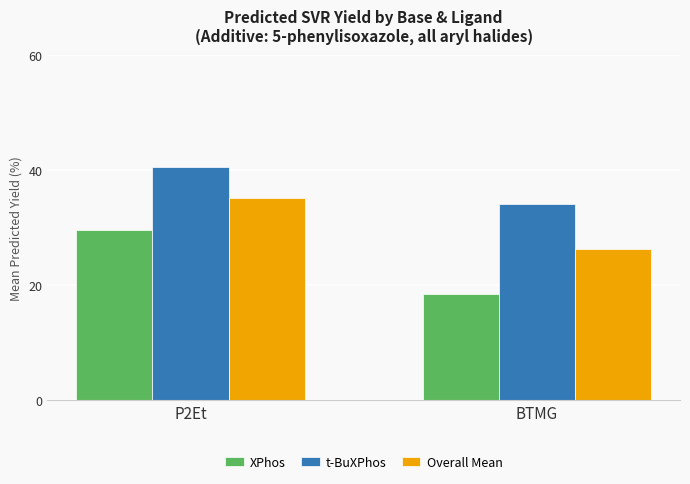

What is the value of the Overall Mean bar at the 1st from the left?

35.0